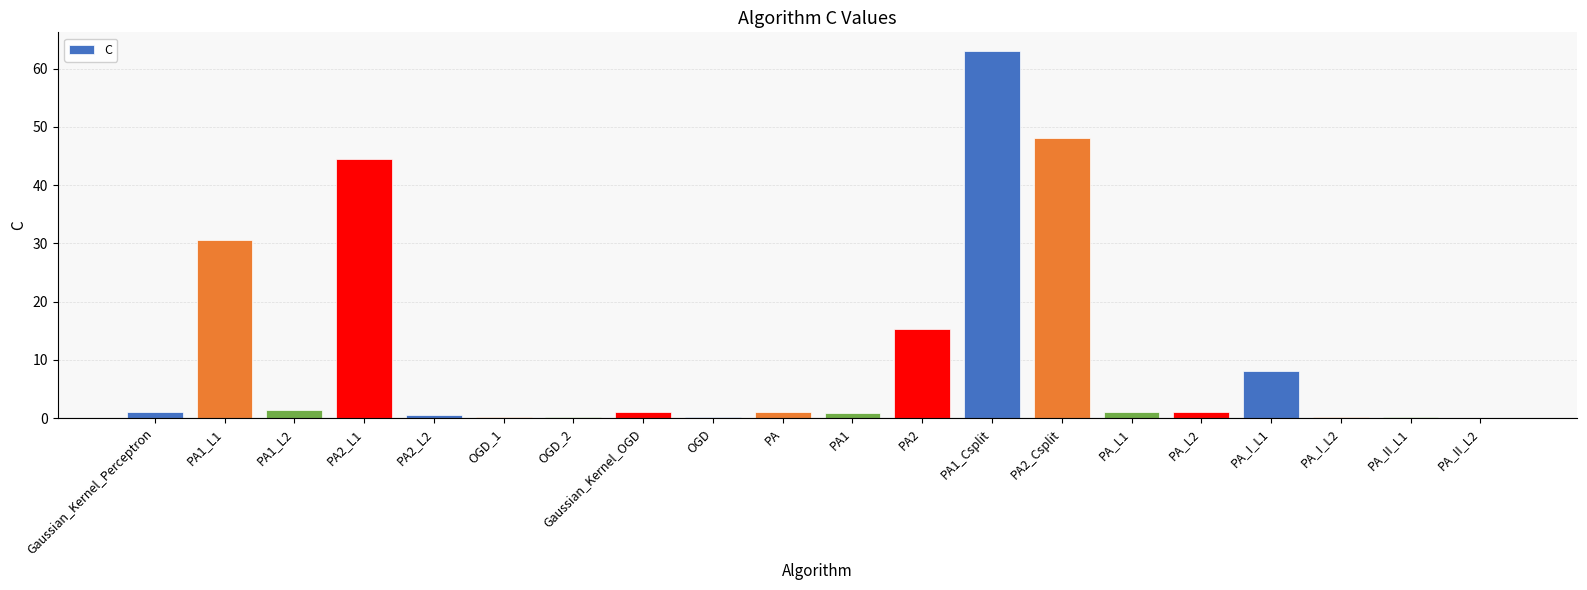

What is the greatest value displayed?

63.1